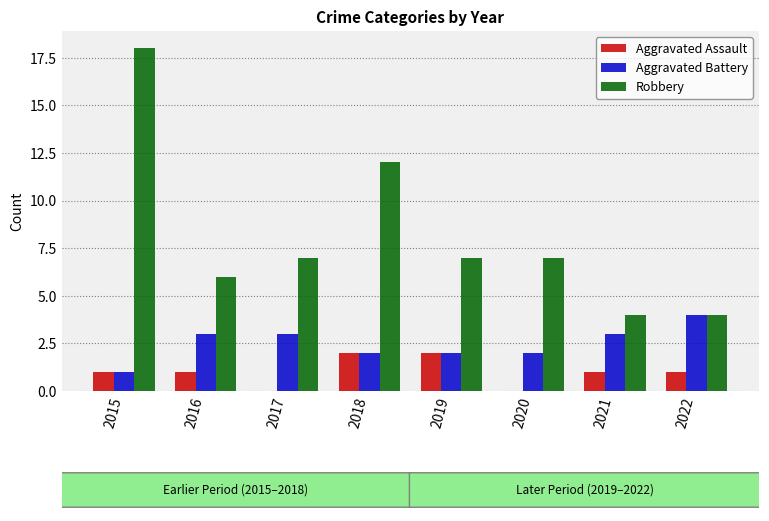

Reading left to right, transcribe all the data shown in this chart.

Aggravated Assault: 1	1	0	2	2	0	1	1
Aggravated Battery: 1	3	3	2	2	2	3	4
Robbery: 18	6	7	12	7	7	4	4